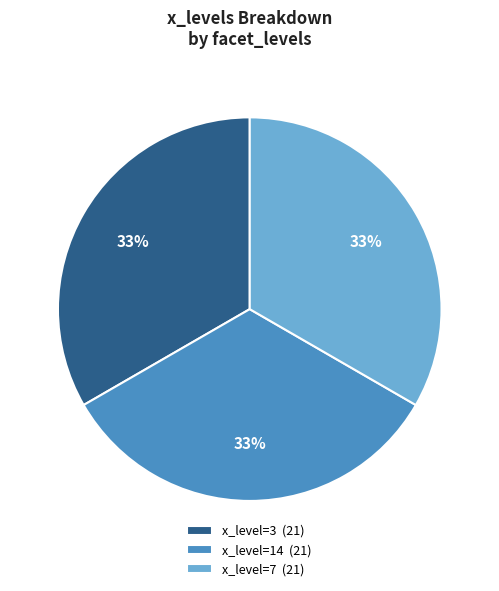

To the nearest percent, what is the combined percentage of x_level=14 (21) and x_level=7 (21)?

67%